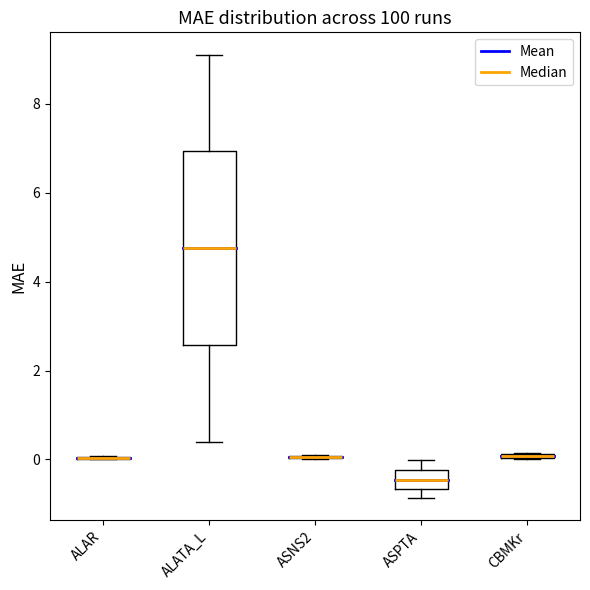

Comparing the boxes themselves (not the whiskers), which one is the tallest?

ALATA_L